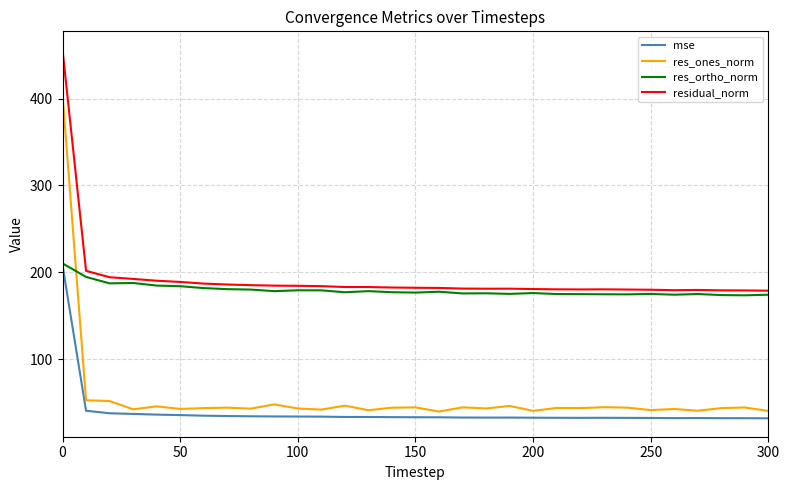

Which series has the largest range (max minus min)?

res_ones_norm